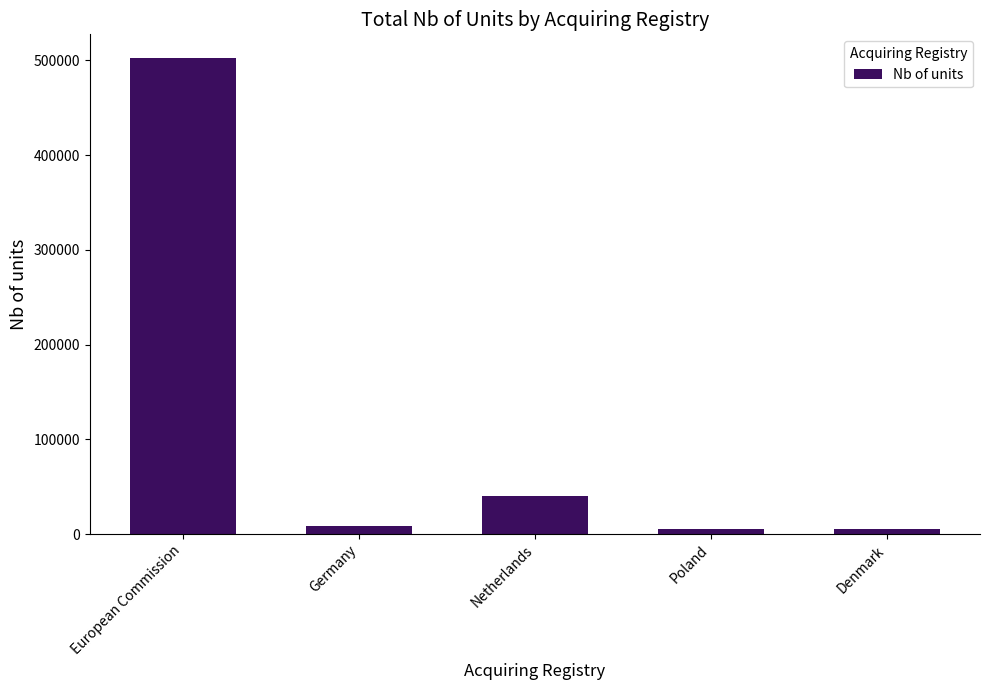

How many series are shown in this chart?

1